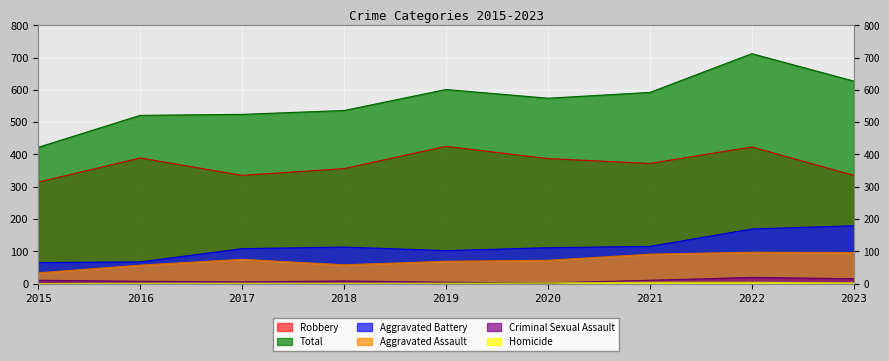

Which has a higher value, 2021 or 2018?

2021